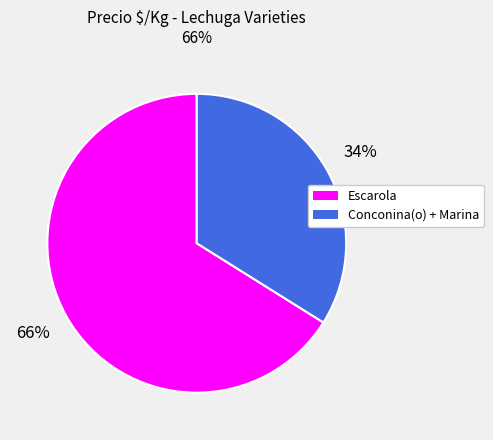

Does any single category account for the majority?

Yes